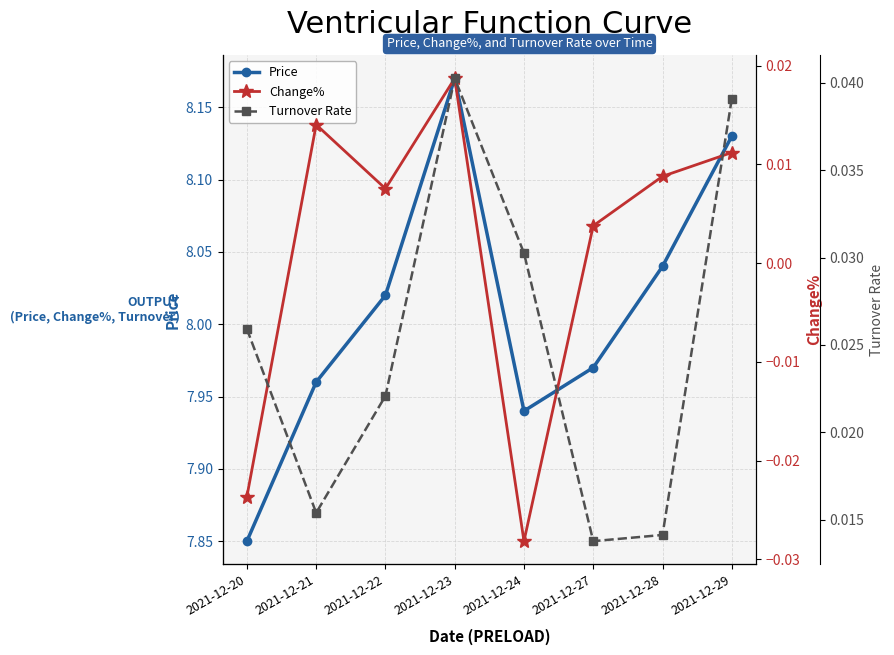

Does the chart display data point markers on the line(s)?

Yes